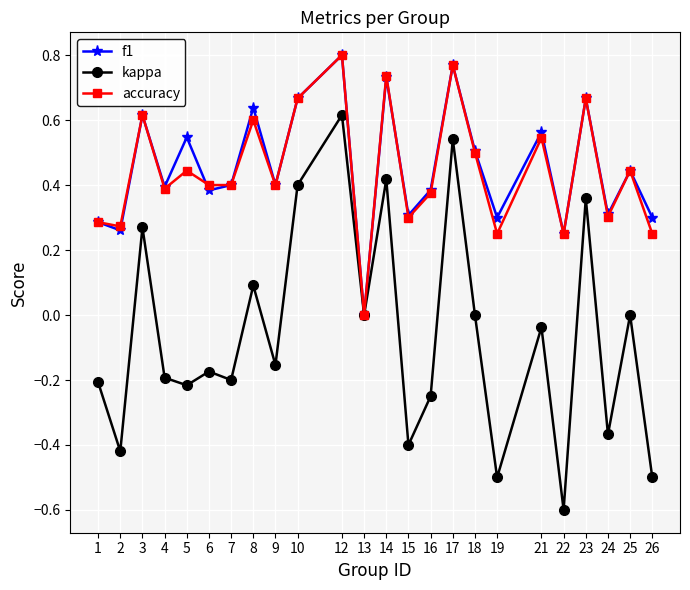

What is the lowest value of the kappa series?

-0.6